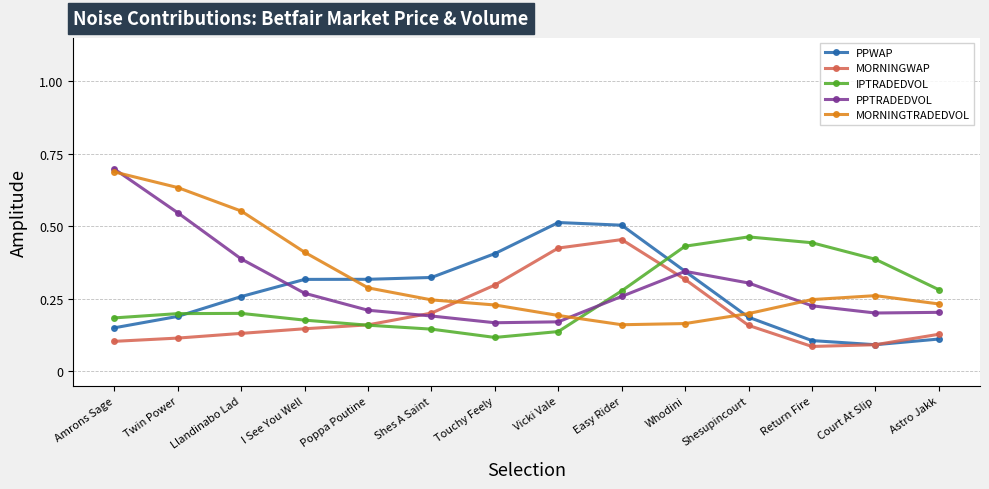

Count the MORNINGWAP values in the range 0 to 1.

14